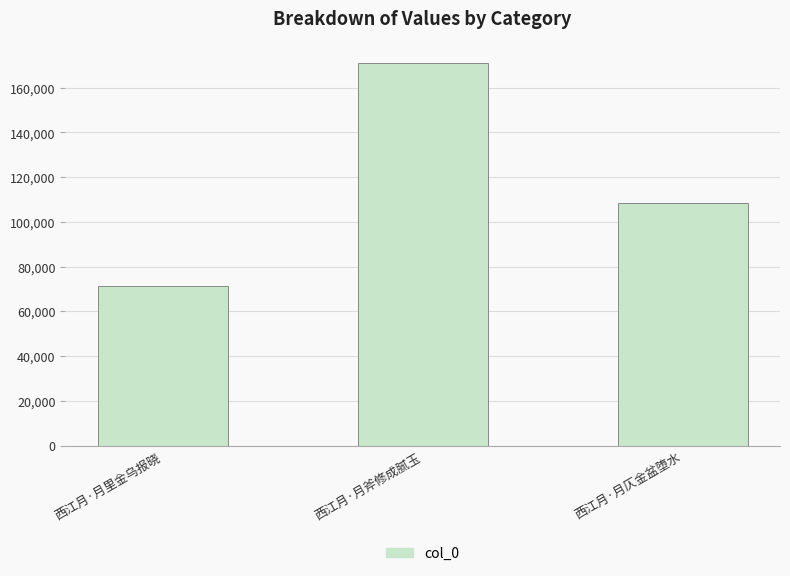

True or false: the data shows 71292 at 西江月·月里金乌报晓.

True